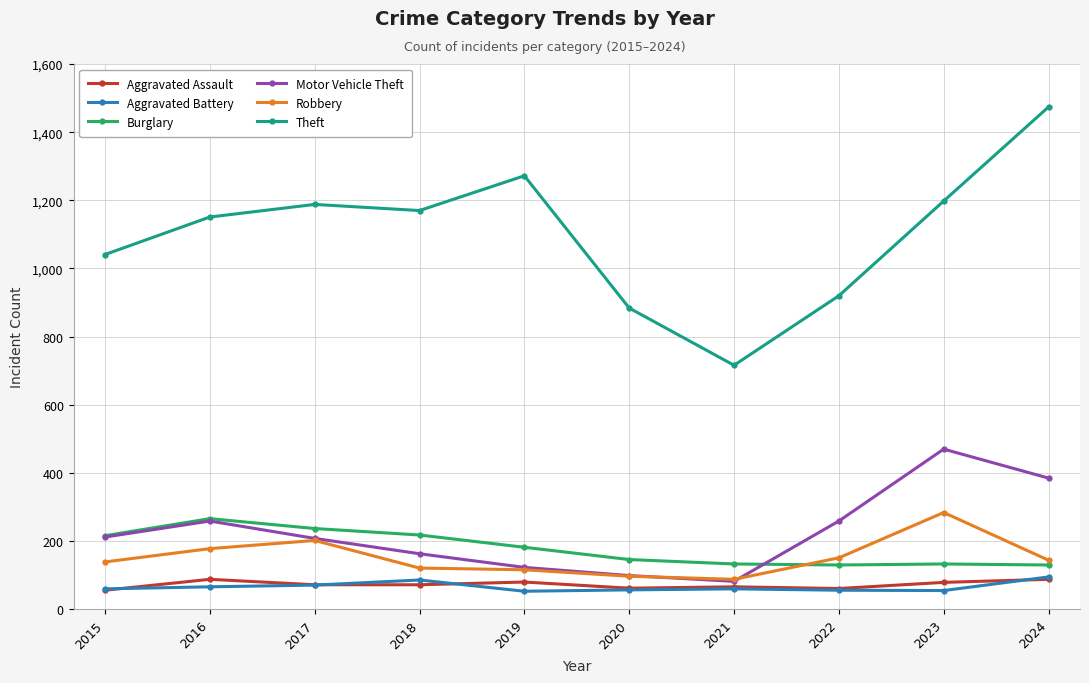

Which series has the largest range (max minus min)?

Theft